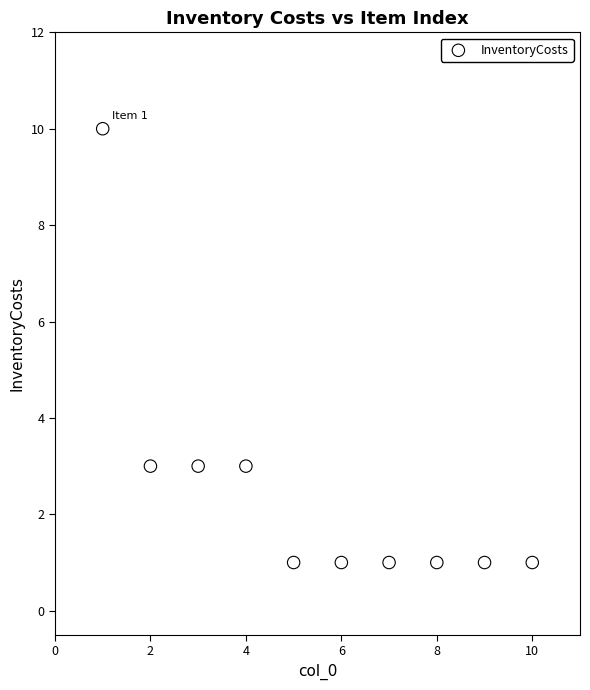

What is the range of Y values (max minus min)?

9